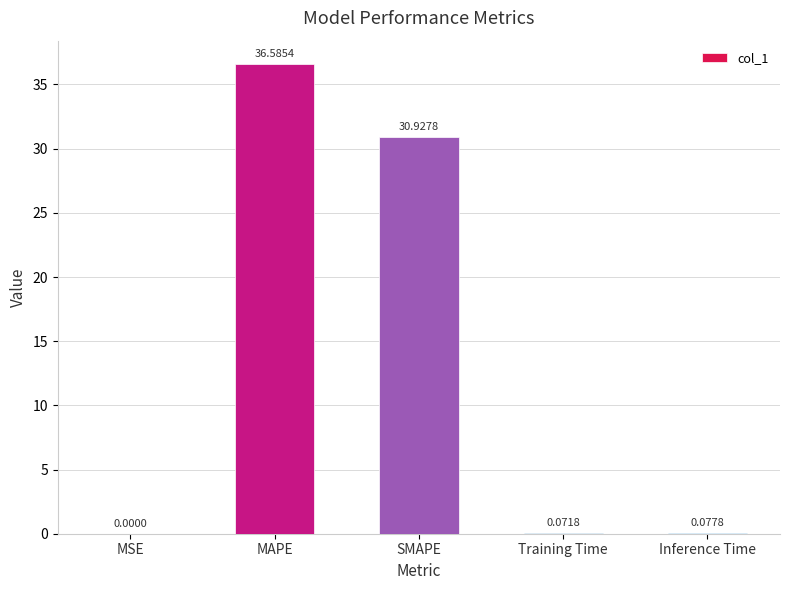

Where is the data nearest to the value 18?

SMAPE